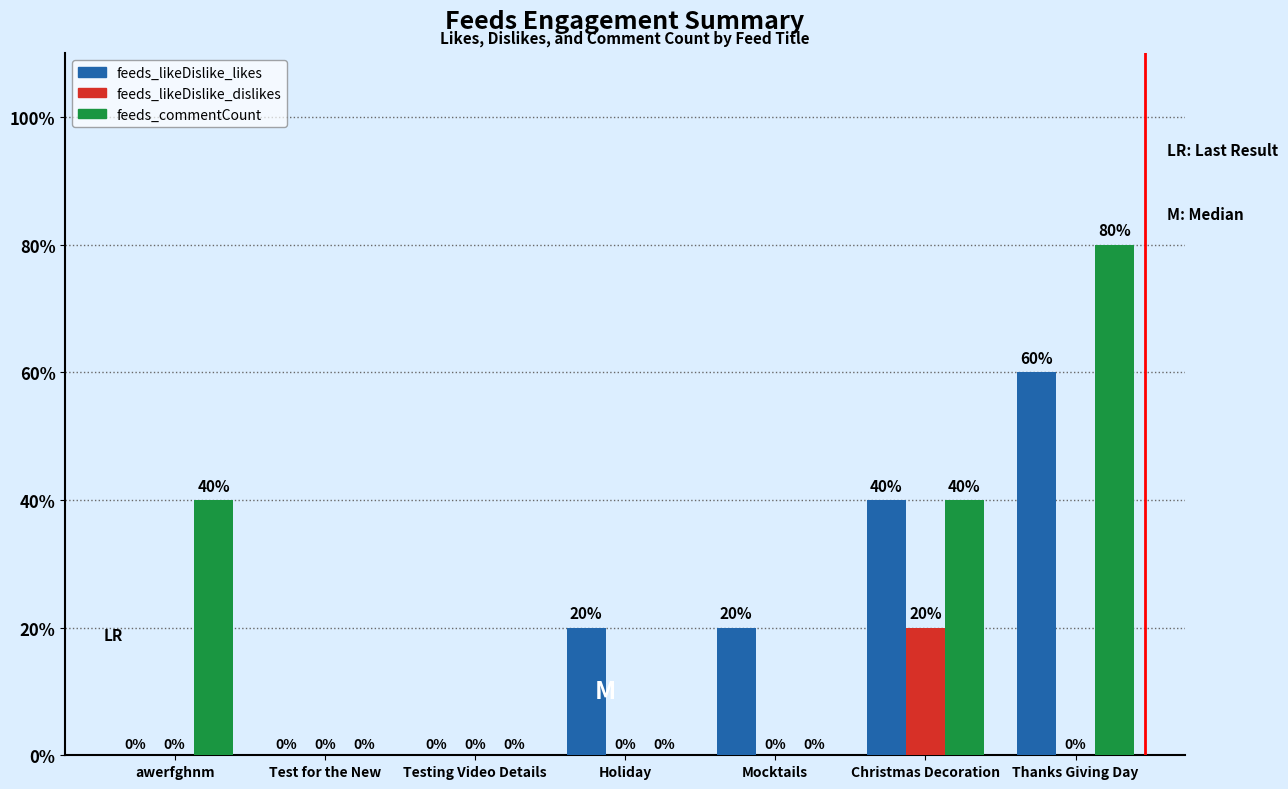

Which label corresponds to the largest value in the chart?

Thanks Giving Day